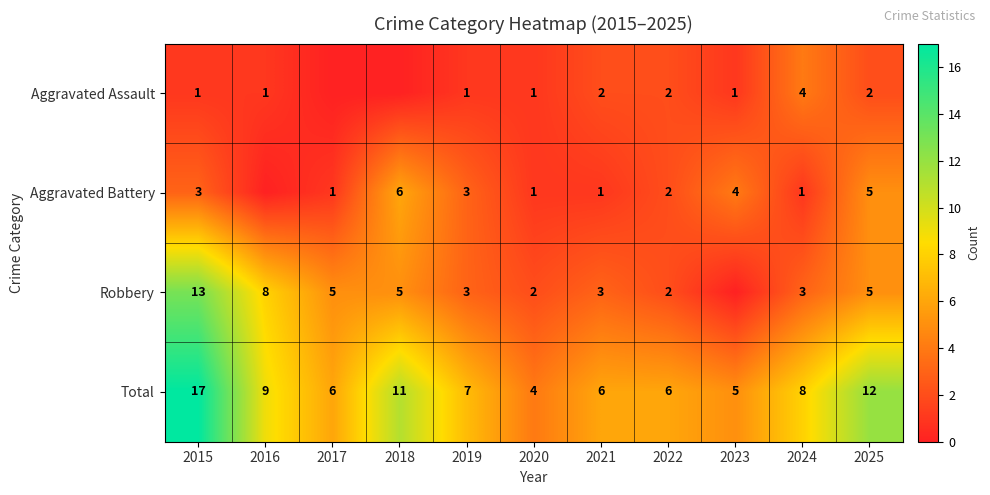

The Aggravated Battery series shows 3 at 2015. True or false?

True